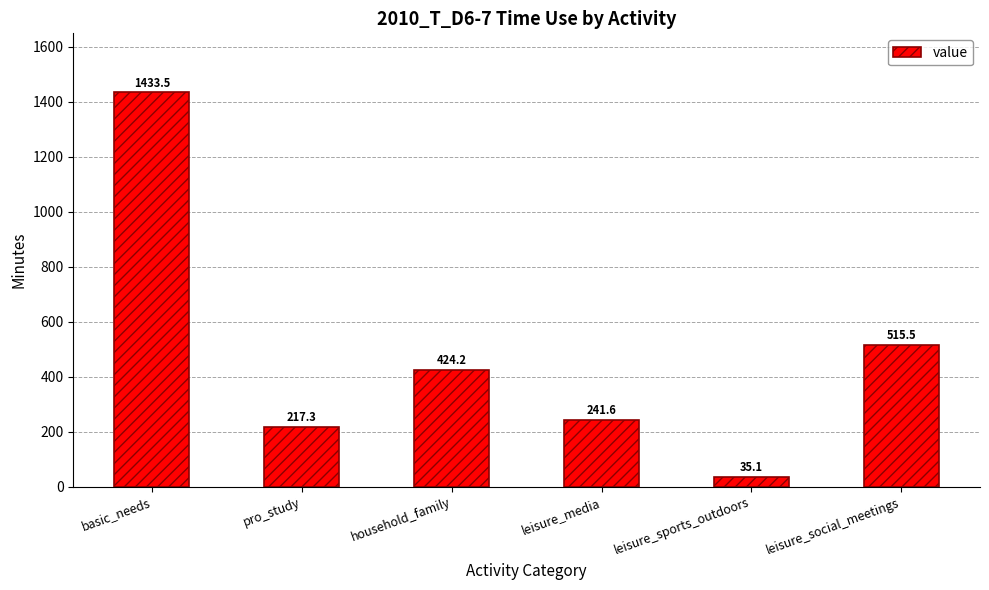

Reading right to left, extract all data points from this chart.

leisure_social_meetings=515.5	leisure_sports_outdoors=35.1	leisure_media=241.6	household_family=424.2	pro_study=217.3	basic_needs=1433.5